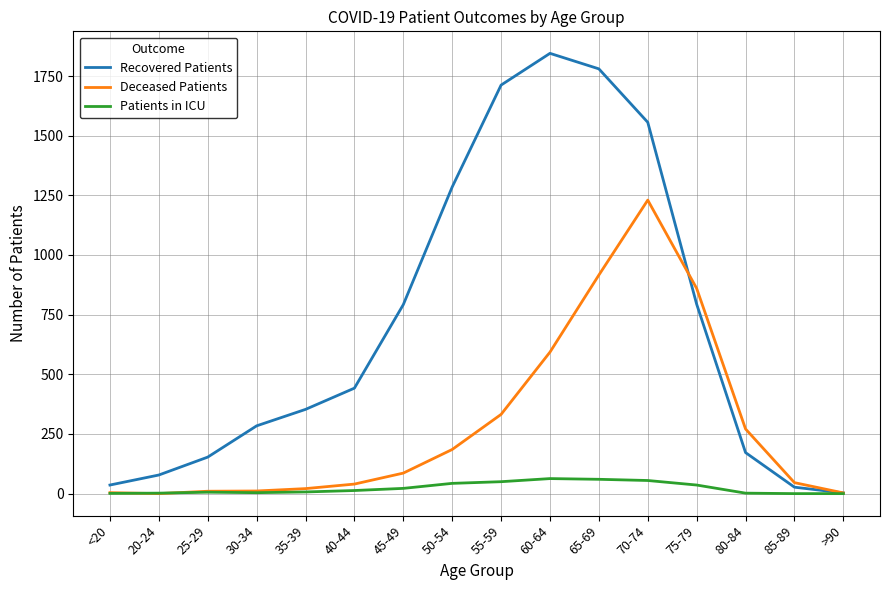

Where is Deceased Patients nearest to the value 615?

60-64